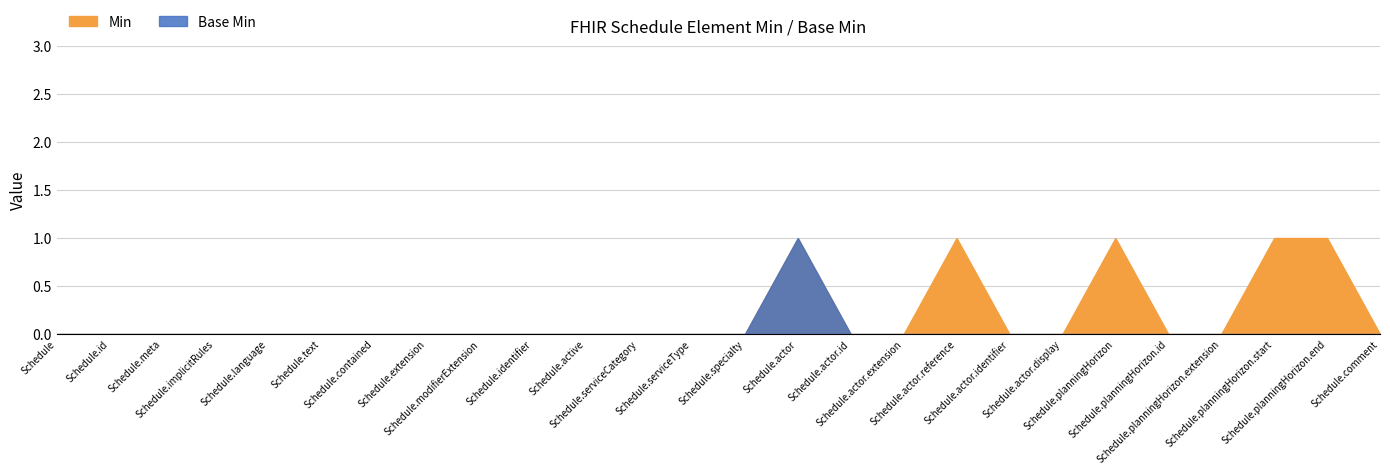

How many Min values are between 0 and 1?

26